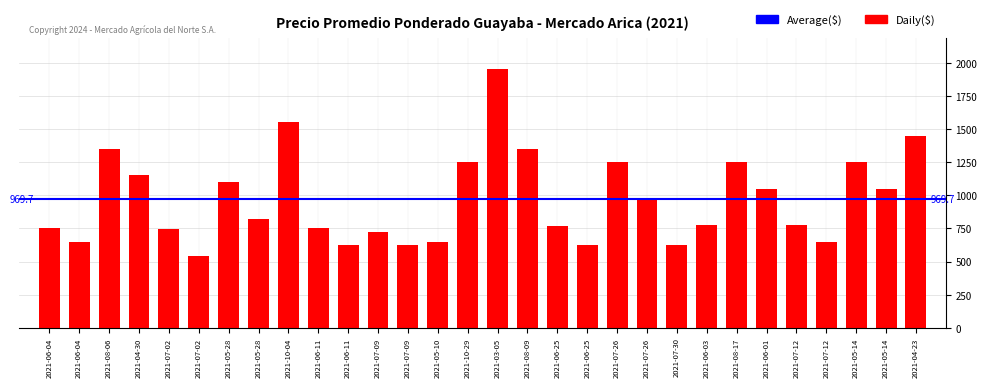

How many bars are there in total?

30